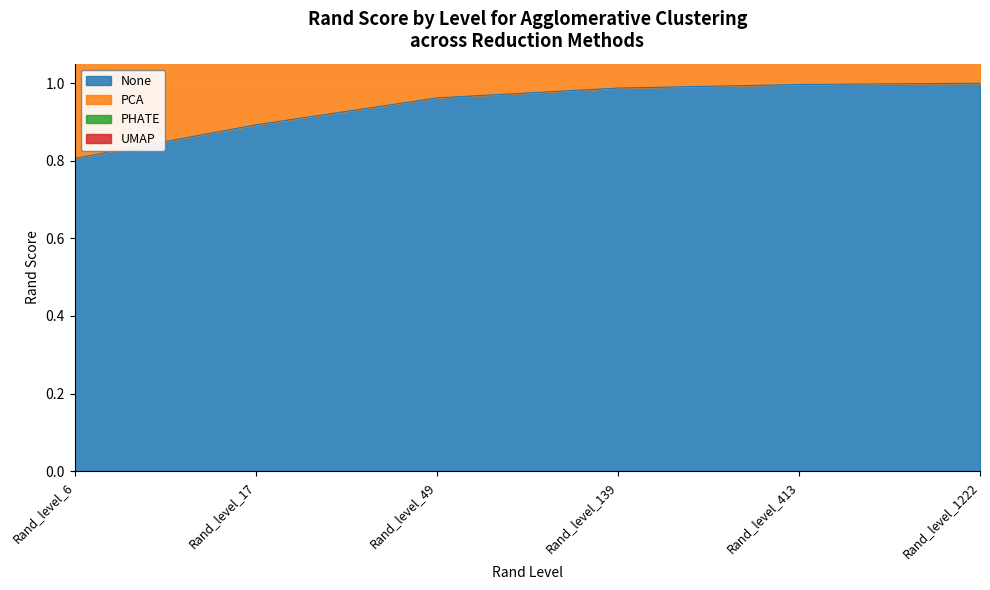

List the series in order of their overall mean, highest first.

PHATE, PCA, UMAP, None